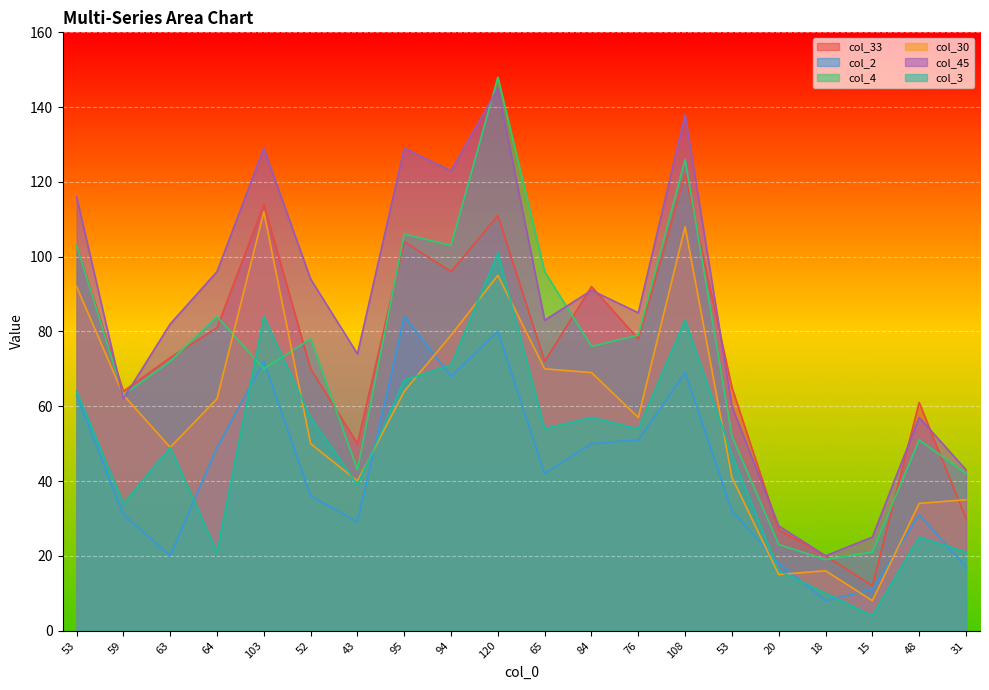

At how many categories does at least one series exceed 113?

6